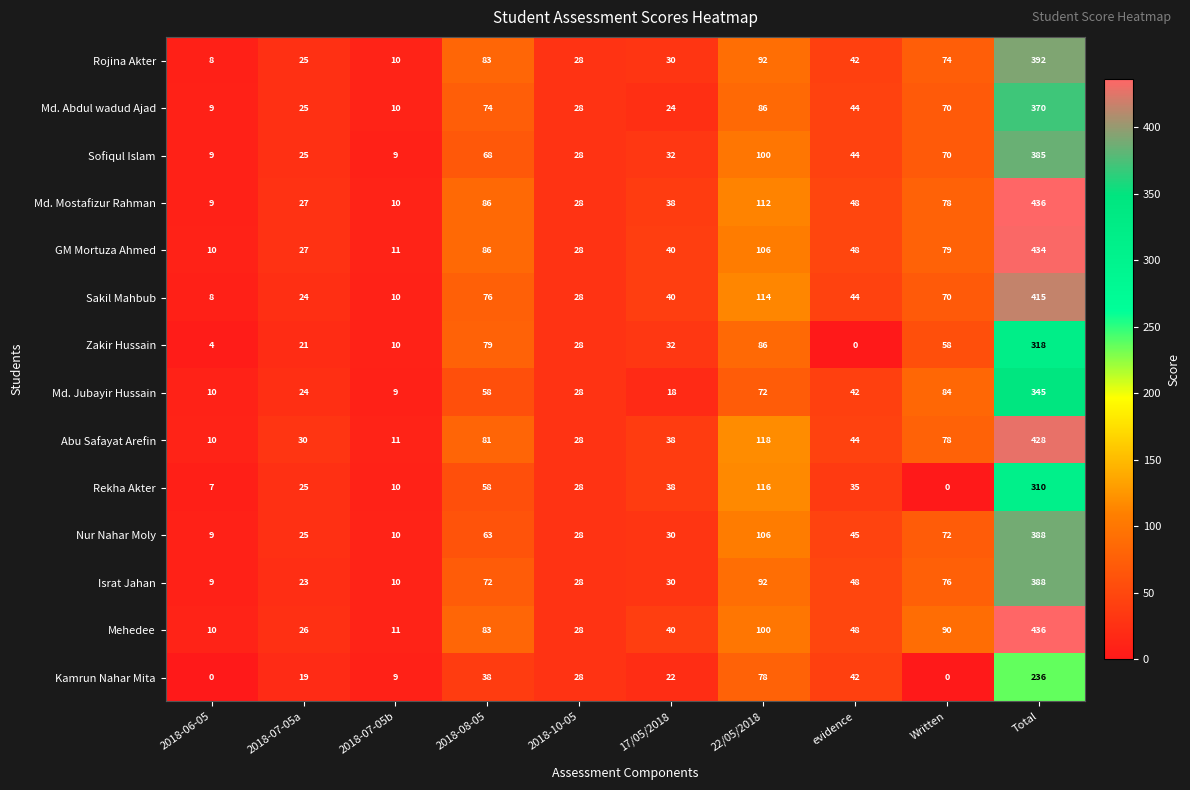

List the labels in order of Sakil Mahbub value, smallest first.

2018-06-05, 2018-07-05b, 2018-07-05a, 2018-10-05, 17/05/2018, evidence, Written, 2018-08-05, 22/05/2018, Total